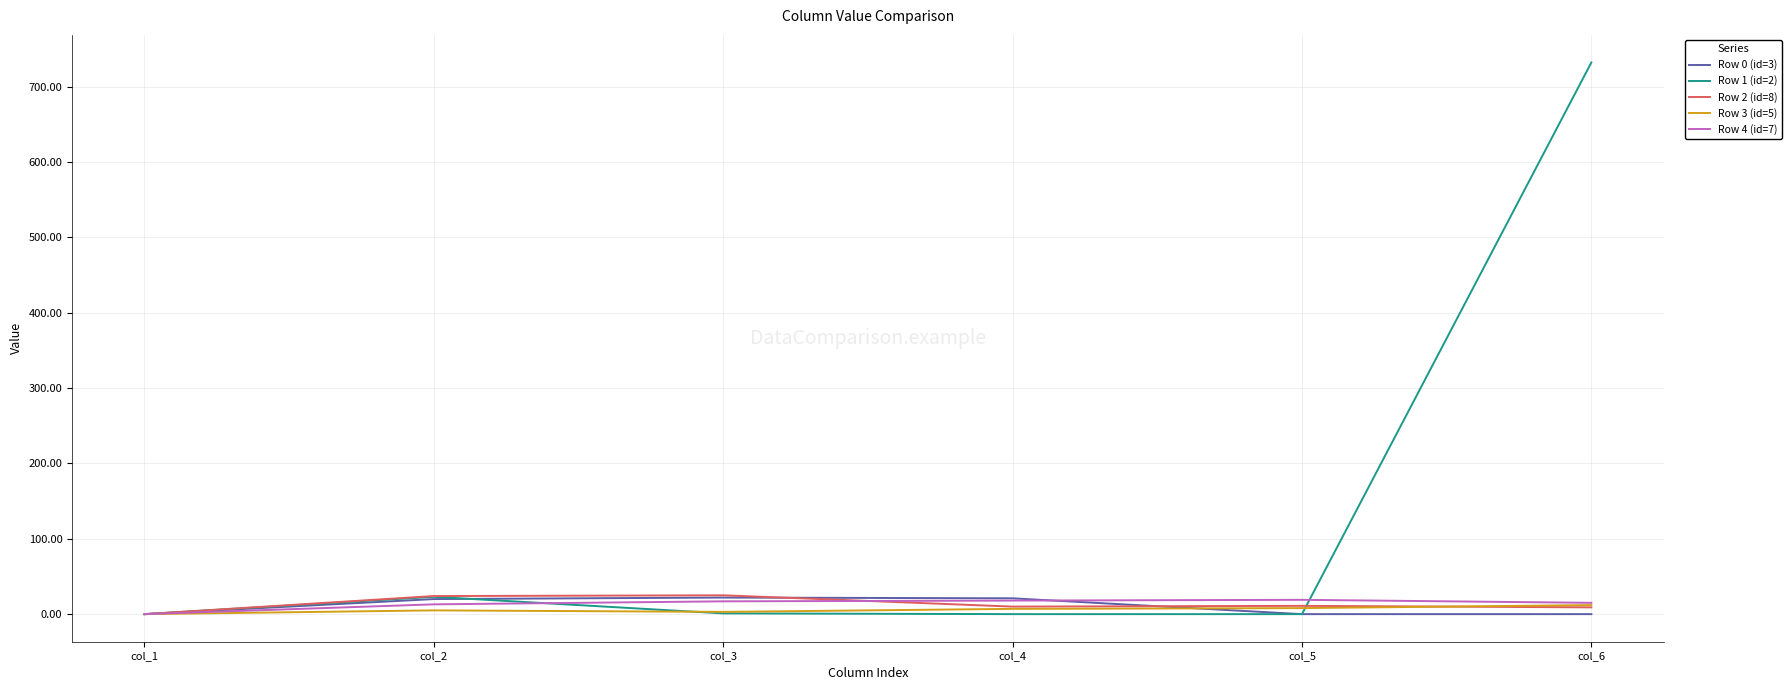

The value of Row 0 (id=3) at col_3 is 22. True or false?

True